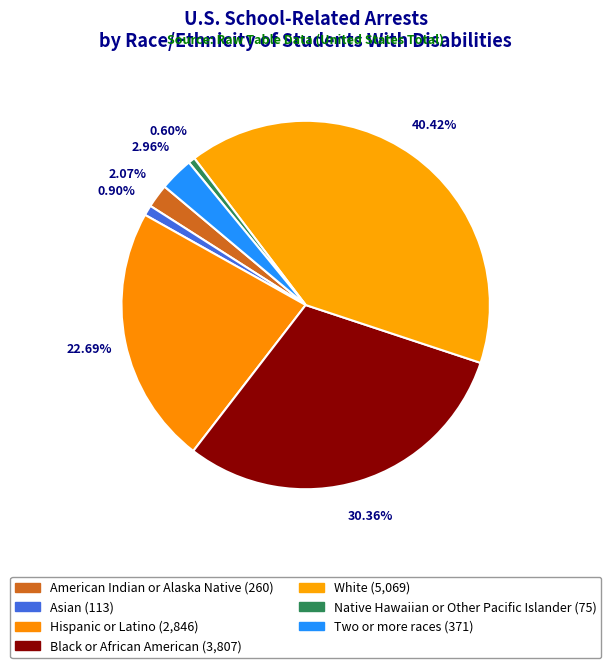

To the nearest percent, what is the combined percentage of White and Hispanic or Latino?

63%